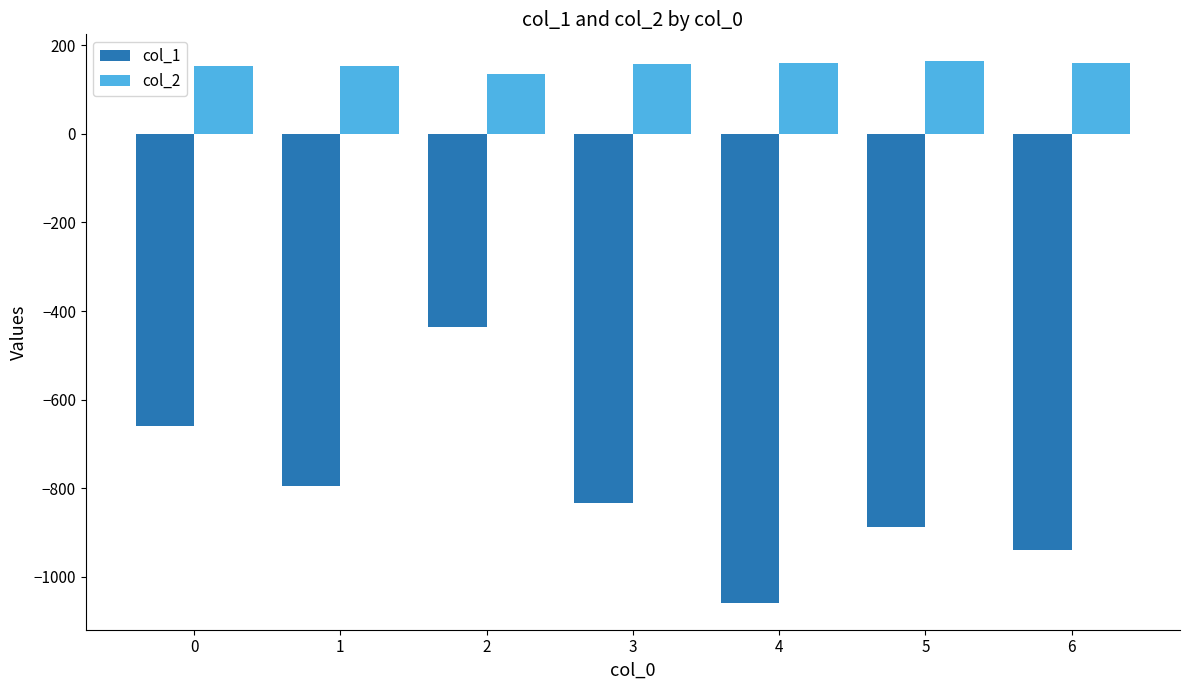

What is the difference between the maximum and minimum values in the col_2 series?

27.4